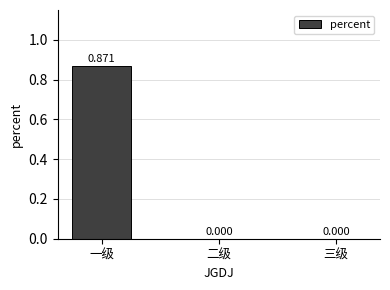

Which has a higher value, 一级 or 二级?

一级